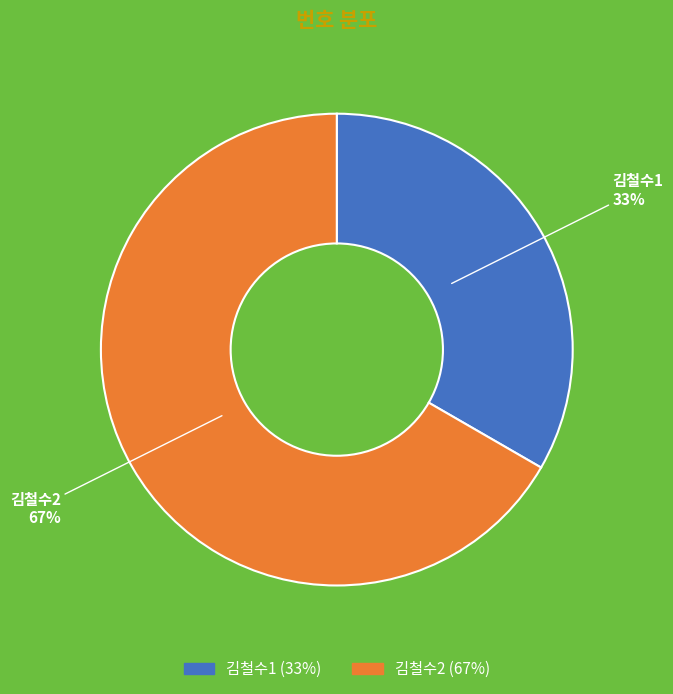

Which category has the smallest portion of the pie?

김철수1